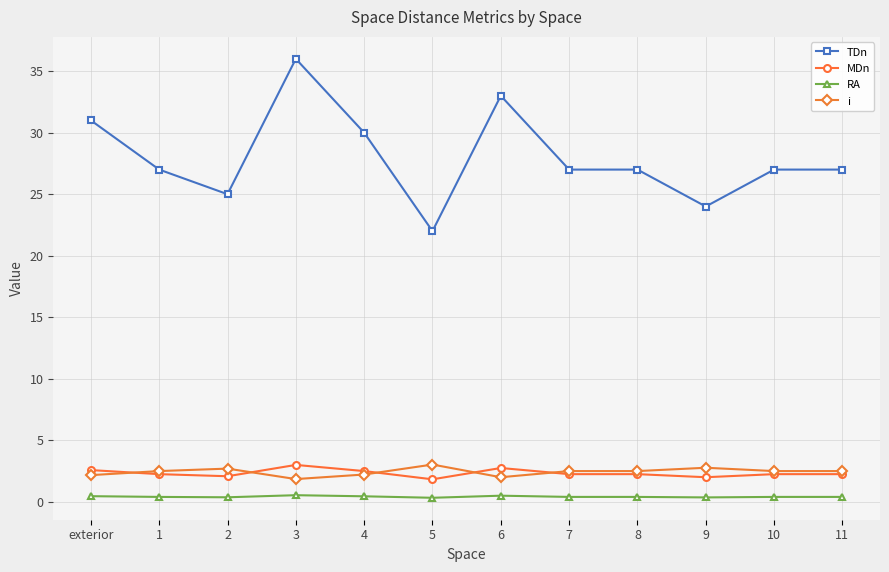

True or false: MDn has more than 0 interior local peaks.

True